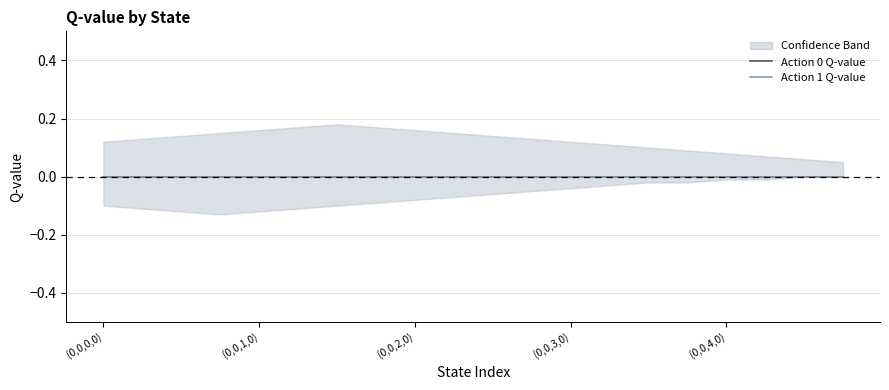

Reading left to right, extract all data points from this chart.

Action 0 Q-value: (0,0,0,0)=0.0	(0,0,0,1)=0.0	(0,0,0,2)=0.0	(0,0,0,3)=0.0	(0,0,1,0)=0.0	(0,0,1,1)=0.0	(0,0,1,2)=0.0	(0,0,1,3)=0.0	(0,0,2,0)=0.0	(0,0,2,1)=0.0	(0,0,2,2)=0.0	(0,0,2,3)=0.0	(0,0,3,0)=0.0	(0,0,3,1)=0.0	(0,0,3,2)=0.0	(0,0,3,3)=0.0	(0,0,4,0)=0.0	(0,0,4,1)=0.0	(0,0,4,2)=0.0	(0,0,4,3)=0.0
Action 1 Q-value: (0,0,0,0)=0.0	(0,0,0,1)=0.0	(0,0,0,2)=0.0	(0,0,0,3)=0.0	(0,0,1,0)=0.0	(0,0,1,1)=0.0	(0,0,1,2)=0.0	(0,0,1,3)=0.0	(0,0,2,0)=0.0	(0,0,2,1)=0.0	(0,0,2,2)=0.0	(0,0,2,3)=0.0	(0,0,3,0)=0.0	(0,0,3,1)=0.0	(0,0,3,2)=0.0	(0,0,3,3)=0.0	(0,0,4,0)=0.0	(0,0,4,1)=0.0	(0,0,4,2)=0.0	(0,0,4,3)=0.0
upper_band: (0,0,0,0)=0.1	(0,0,0,1)=0.1	(0,0,0,2)=0.1	(0,0,0,3)=0.1	(0,0,1,0)=0.2	(0,0,1,1)=0.2	(0,0,1,2)=0.2	(0,0,1,3)=0.2	(0,0,2,0)=0.2	(0,0,2,1)=0.1	(0,0,2,2)=0.1	(0,0,2,3)=0.1	(0,0,3,0)=0.1	(0,0,3,1)=0.1	(0,0,3,2)=0.1	(0,0,3,3)=0.1	(0,0,4,0)=0.1	(0,0,4,1)=0.1	(0,0,4,2)=0.1	(0,0,4,3)=0.1
lower_band: (0,0,0,0)=-0.1	(0,0,0,1)=-0.1	(0,0,0,2)=-0.1	(0,0,0,3)=-0.1	(0,0,1,0)=-0.1	(0,0,1,1)=-0.1	(0,0,1,2)=-0.1	(0,0,1,3)=-0.1	(0,0,2,0)=-0.1	(0,0,2,1)=-0.1	(0,0,2,2)=-0.1	(0,0,2,3)=-0.1	(0,0,3,0)=-0.0	(0,0,3,1)=-0.0	(0,0,3,2)=-0.0	(0,0,3,3)=-0.0	(0,0,4,0)=-0.0	(0,0,4,1)=-0.0	(0,0,4,2)=0.0	(0,0,4,3)=0.0